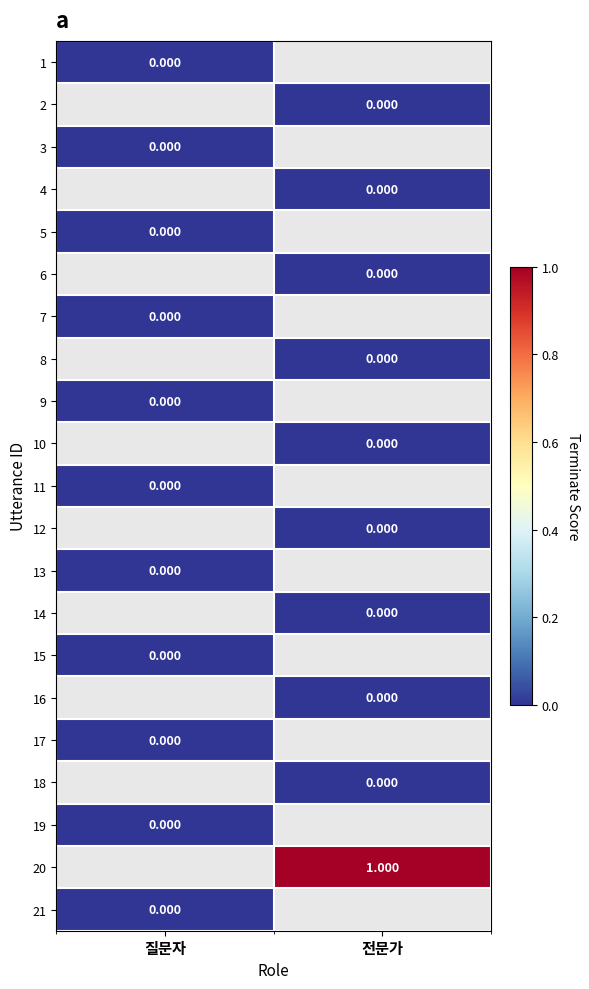

At how many categories does at least one series exceed 0?

1